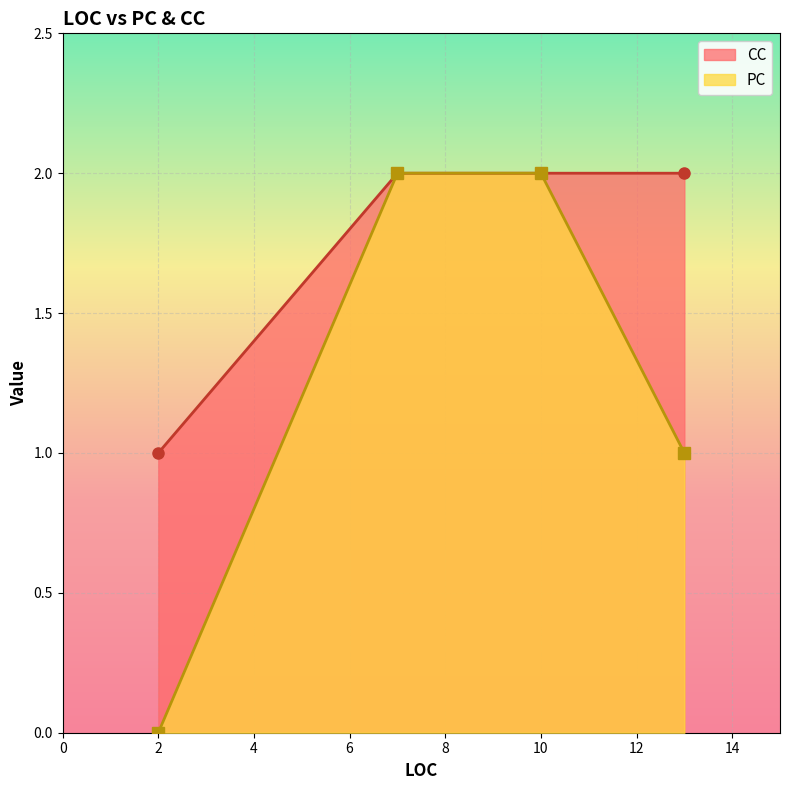

What is the total value across all series at 10?

4